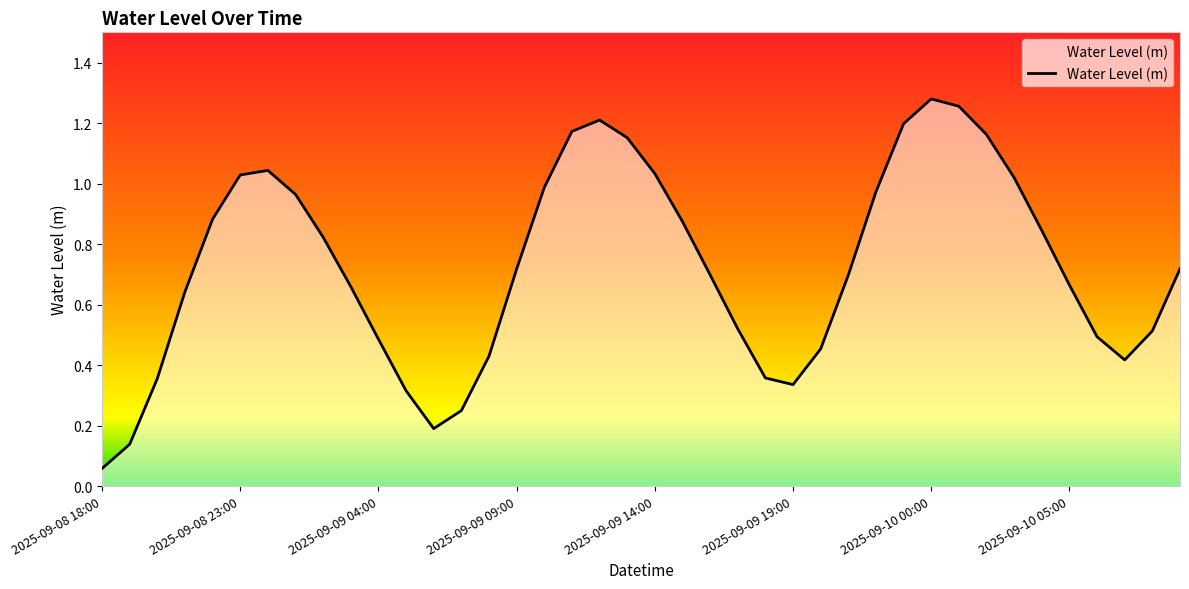

What is the average value?

0.7